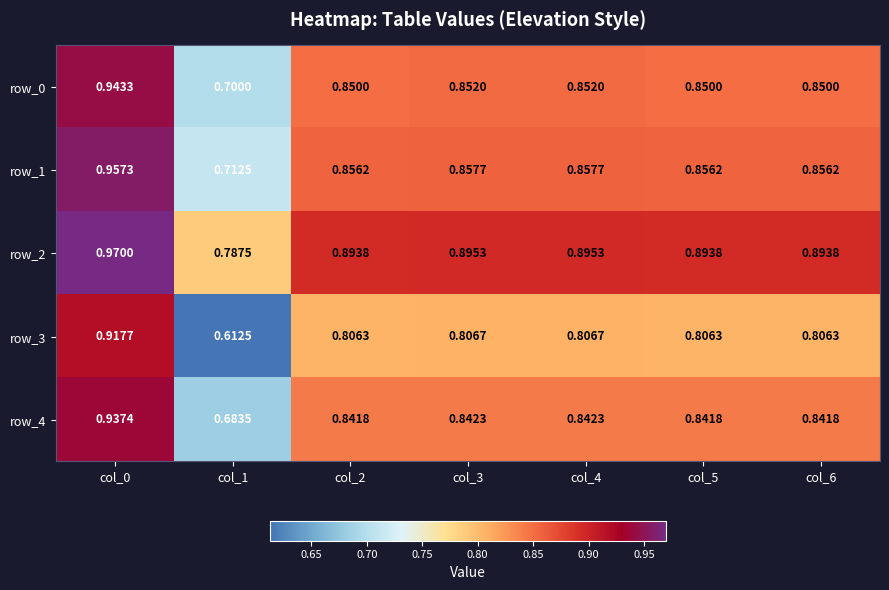

Is it true that row_2 equals 0.3 at col_2?

False